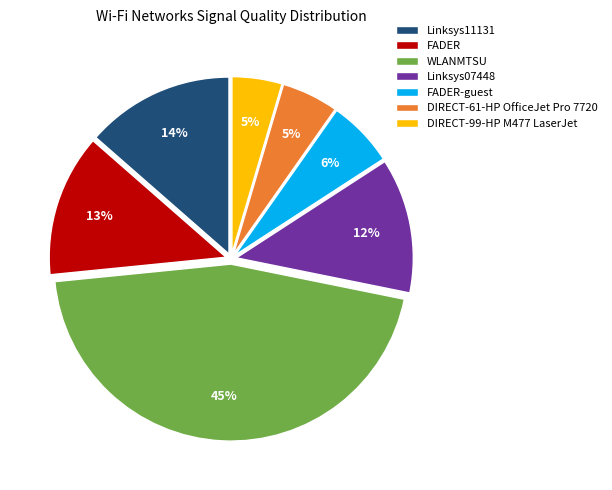

To the nearest percent, what is the combined percentage of WLANMTSU and Linksys11131?

59%